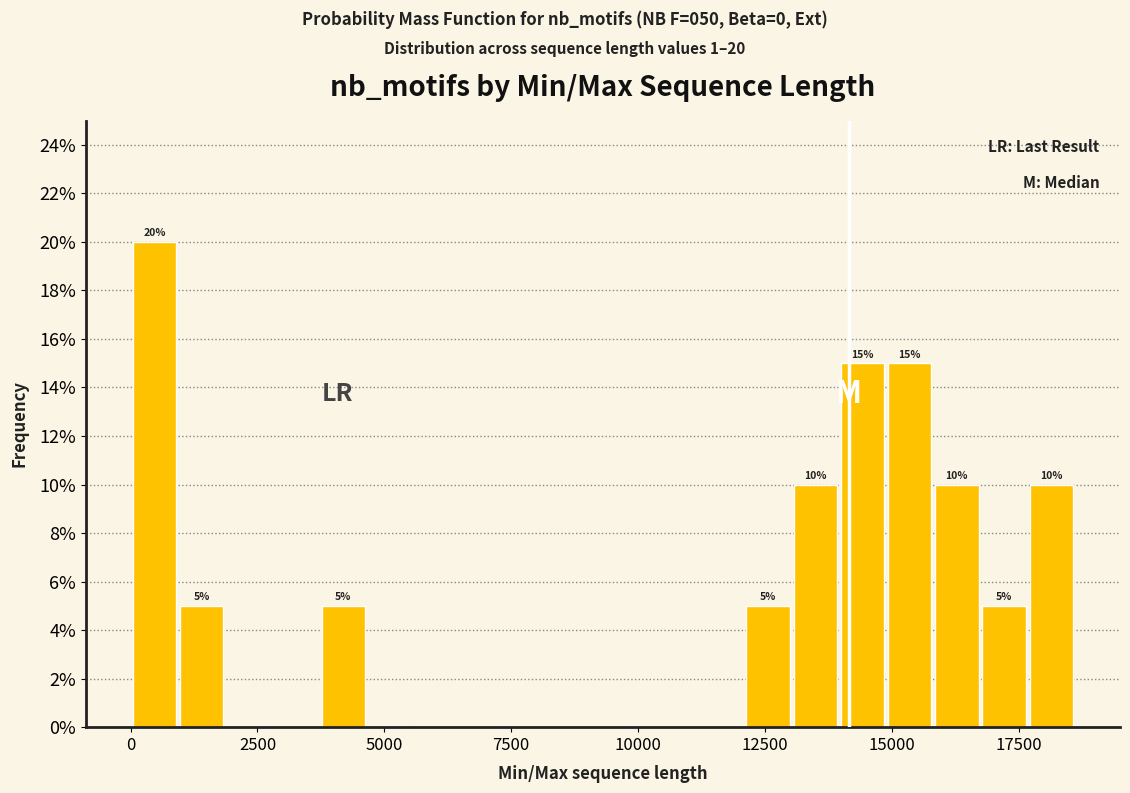

Read against the x-axis, roughly where is the centre of the tallest bar?

500